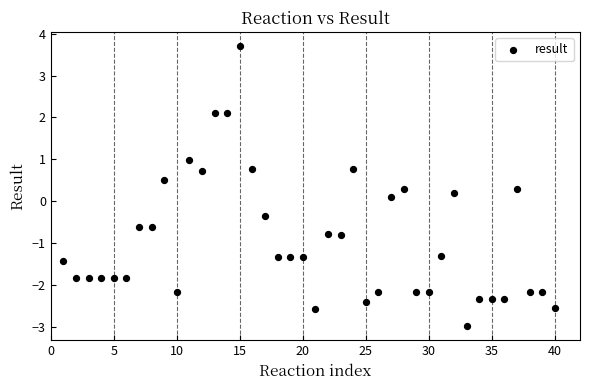

What is the range of Y values (max minus min)?

6.7